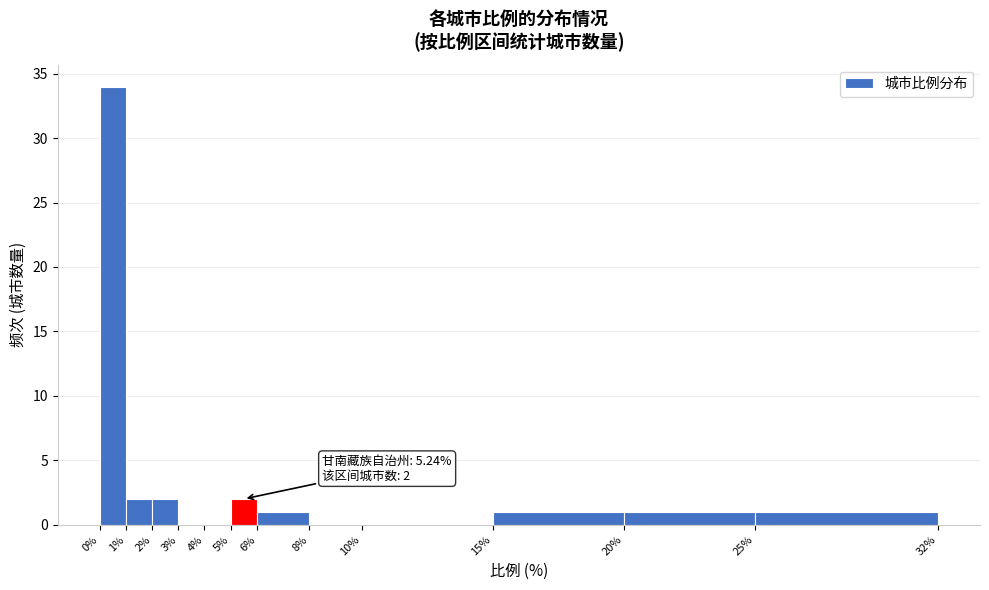

Which range on the x-axis has the tallest bar?

0% to 1%